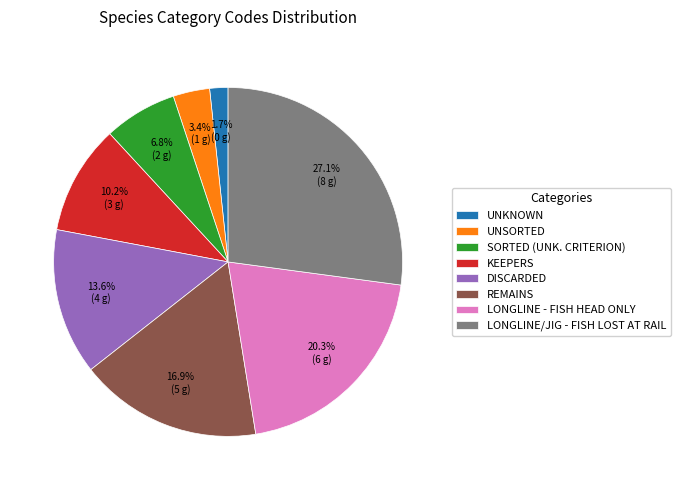

How many segments does this pie chart have?

8